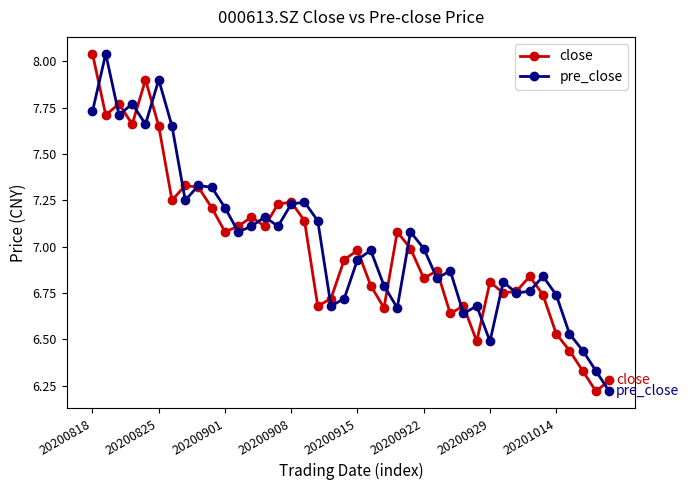

True or false: pre_close has more than 2 points higher than both neighbors.

True